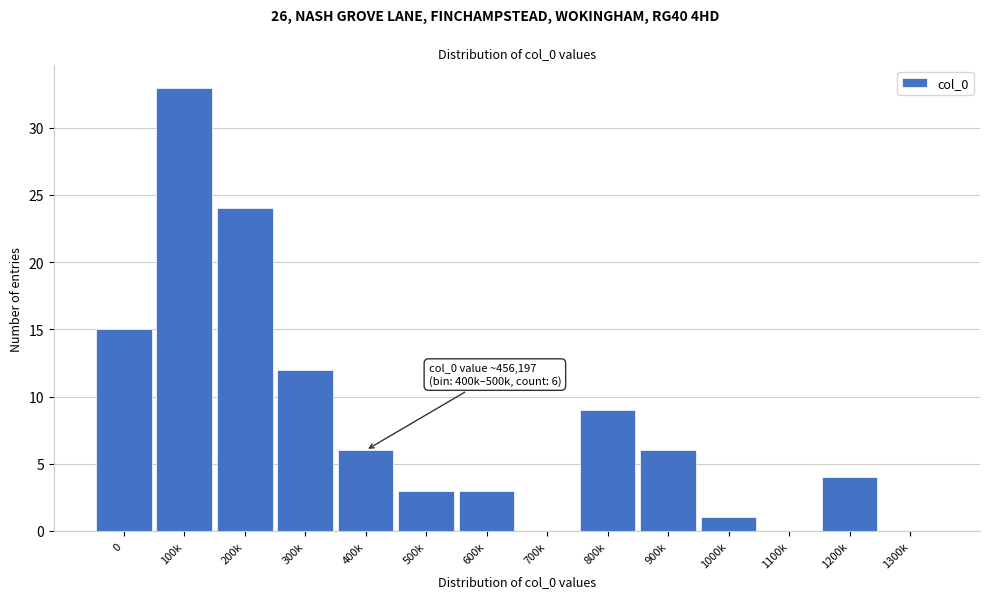

Reading right to left, transcribe all the data shown in this chart.

1300k=0	1200k=4	1100k=0	1000k=1	900k=6	800k=9	700k=0	600k=3	500k=3	400k=6	300k=12	200k=24	100k=33	0=15